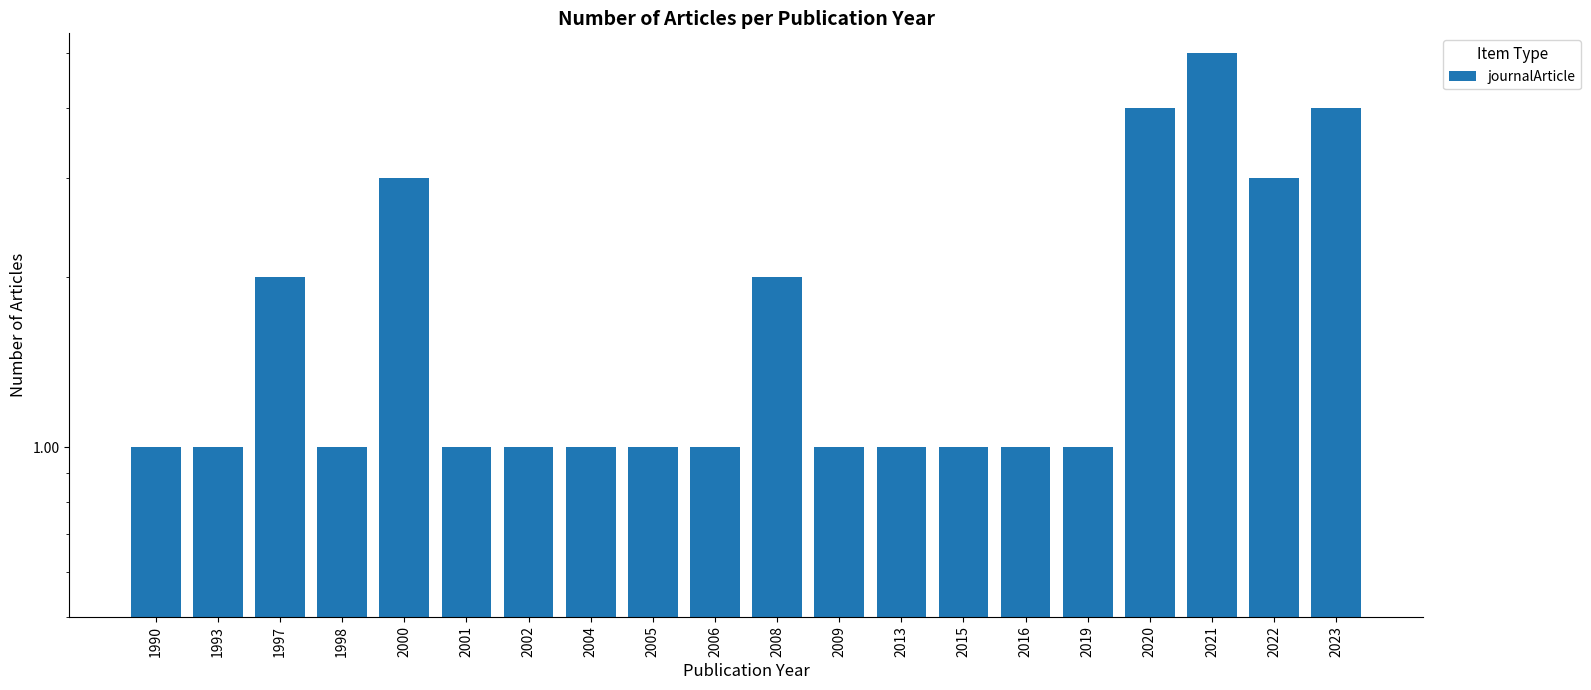

Which has a higher value, 2002 or 1998?

2002